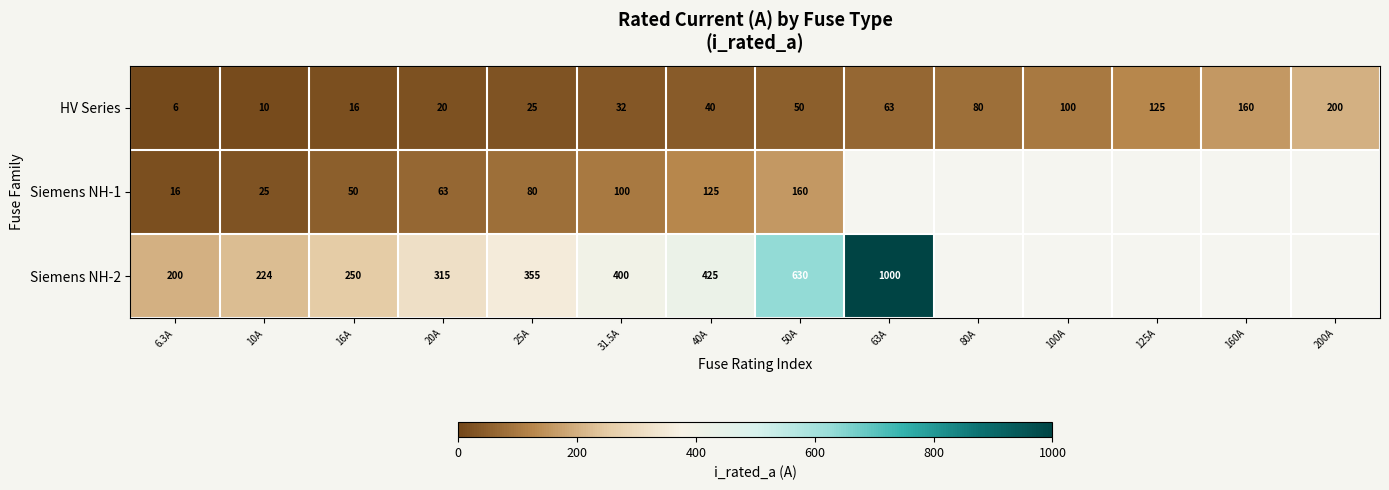

List the labels in order of HV Series value, largest first.

200A, 160A, 125A, 100A, 80A, 63A, 50A, 40A, 31.5A, 25A, 20A, 16A, 10A, 6.3A